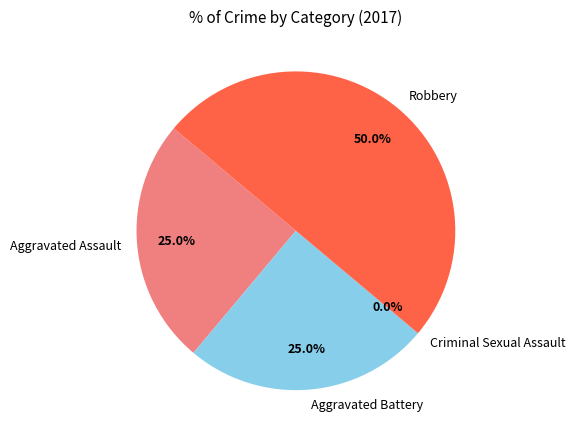

What is the ratio of the value at Aggravated Battery to the value at Aggravated Assault?

1.0